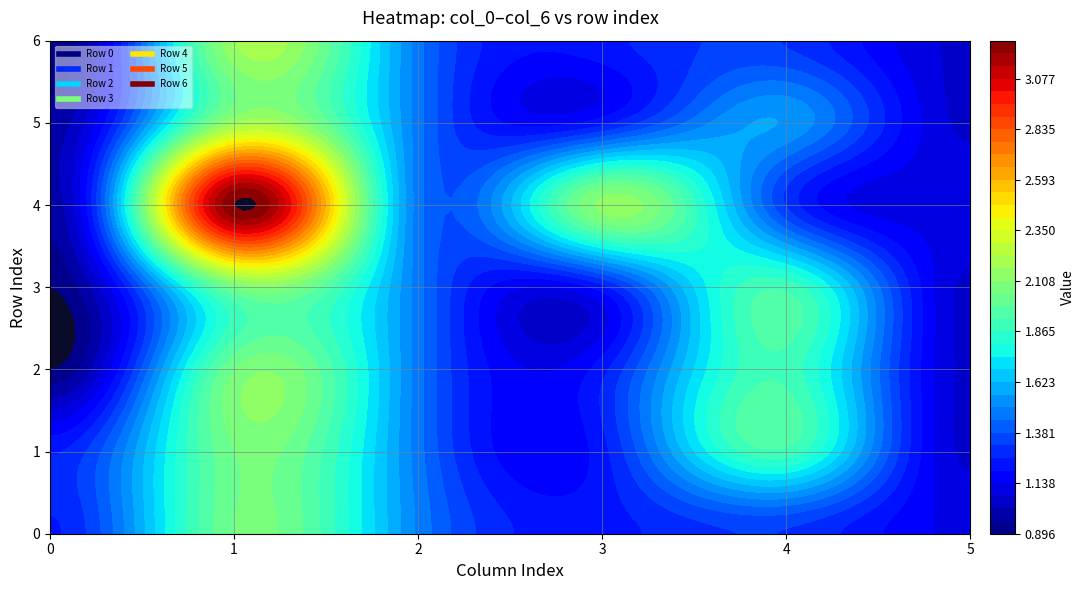

What is the sum of the 2 values at 4 and 5?

3.0